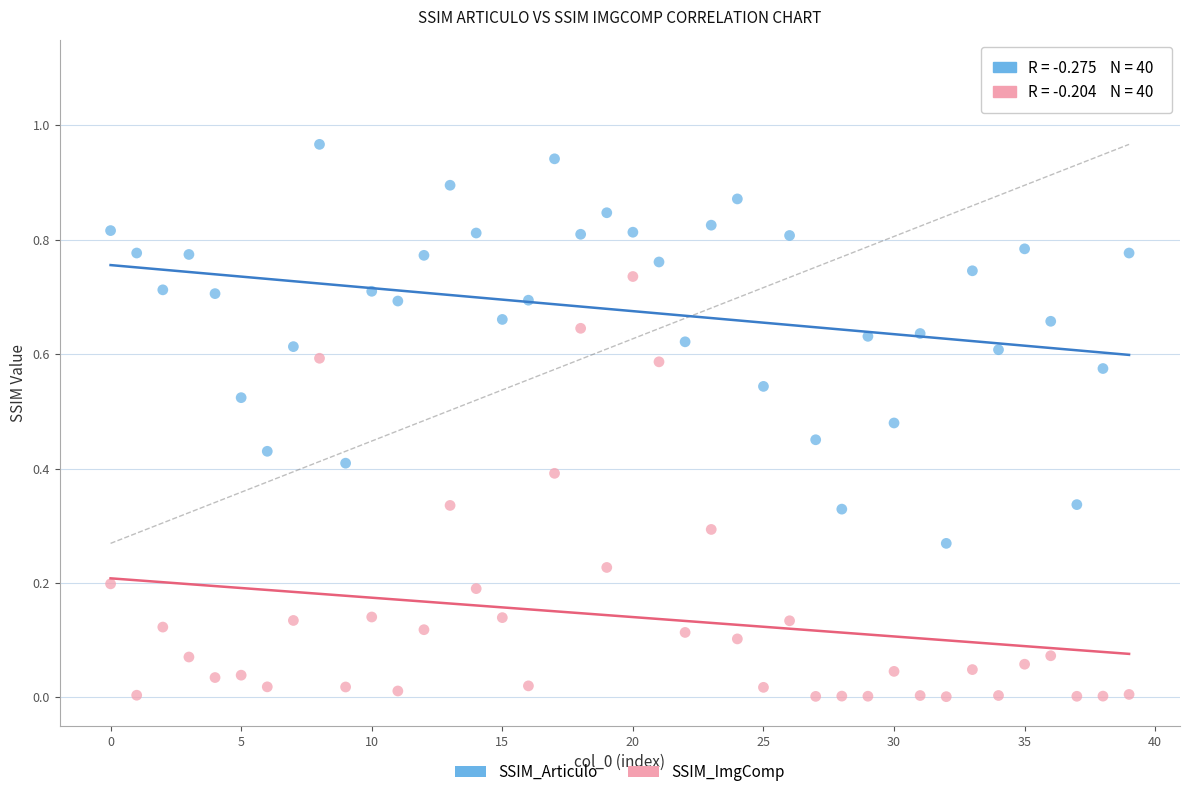

What are all the series names shown in the legend?

SSIM_Articulo, SSIM_ImgComp